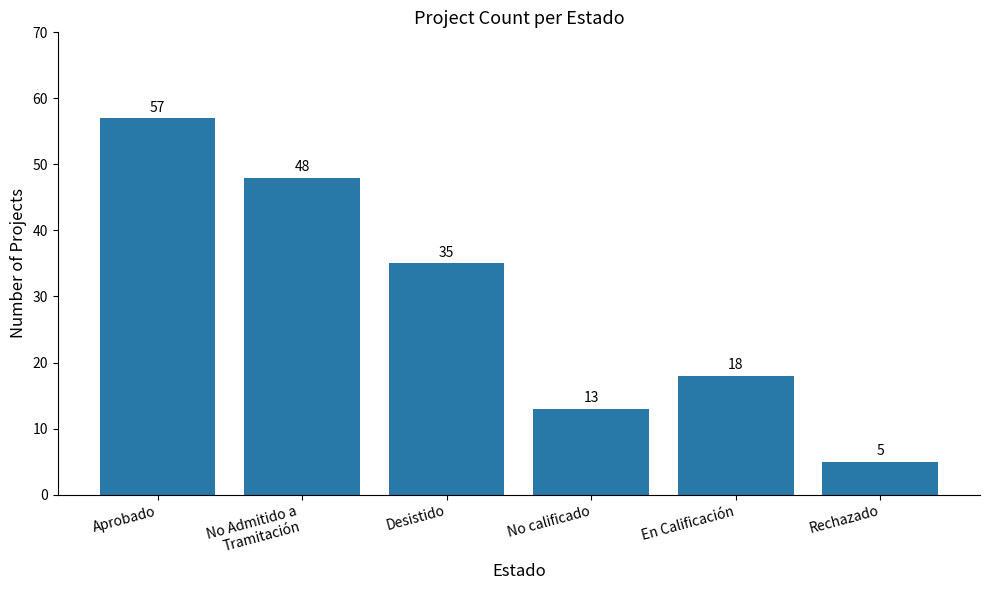

What is the label of the 3rd bar from the left?

Desistido